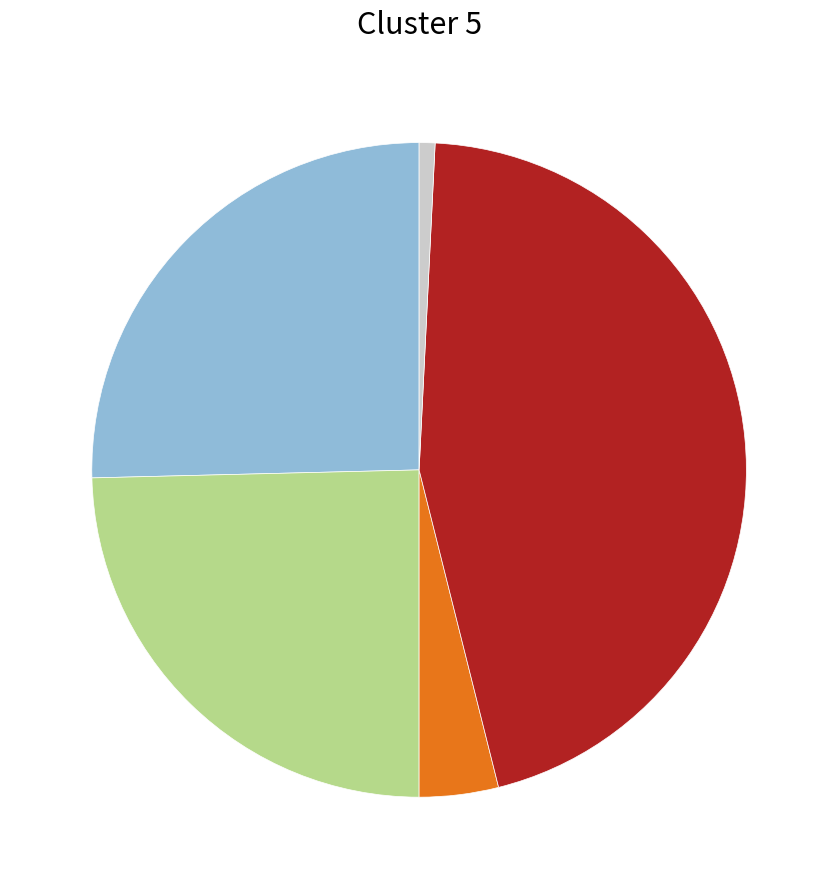

Does any single category account for the majority?

No